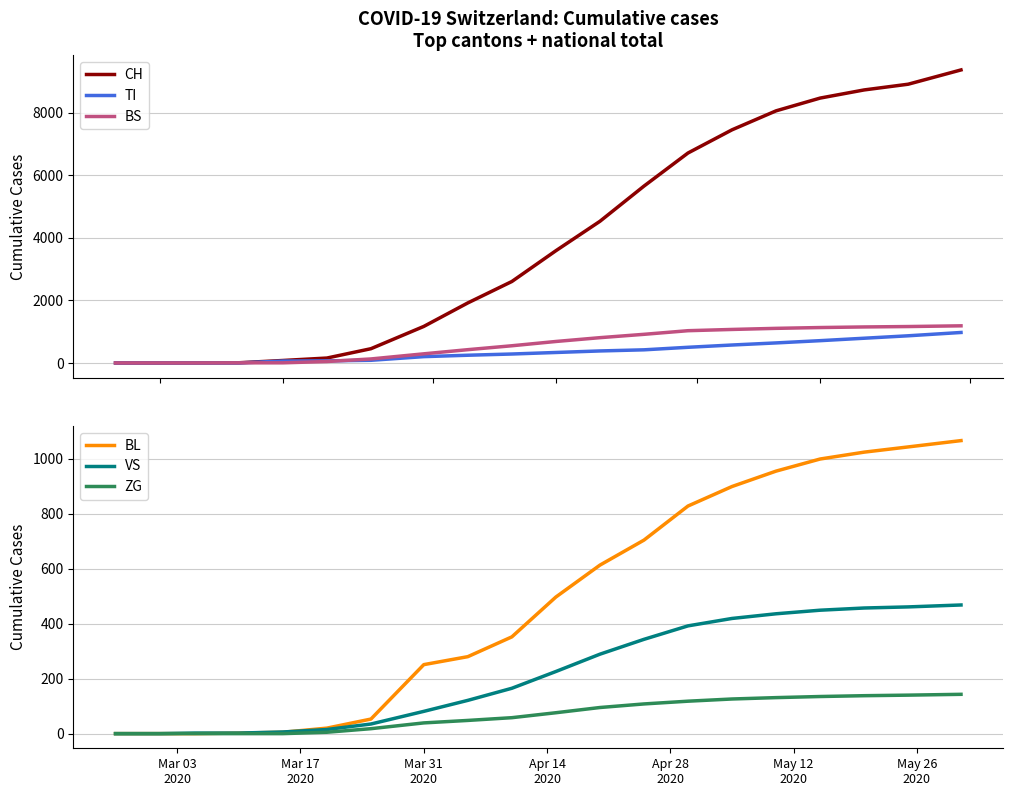

Reading left to right, list all the values displayed in this chart.

CH: 0	0	2	6	79	157	456	1169	1921	2606	3591	4532	5658	6717	7459	8066	8474	8735	8918	9375
TI: 0	0	0	0	61	67	85	202	247	286	335	384	420	501	574	641	713	791	869	975
BS: 0	0	0	4	4	46	128	292	425	550	687	809	916	1032	1072	1107	1133	1152	1165	1188
BL: 0	0	0	2	5	20	53	251	280	352	497	613	704	828	899	955	999	1024	1043	1066
VS: 0	0	2	2	6	15	35	81	121	165	226	289	343	392	419	436	449	457	461	468
ZG: 0	0	0	0	0	5	18	39	48	58	76	95	108	118	126	131	135	138	140	143